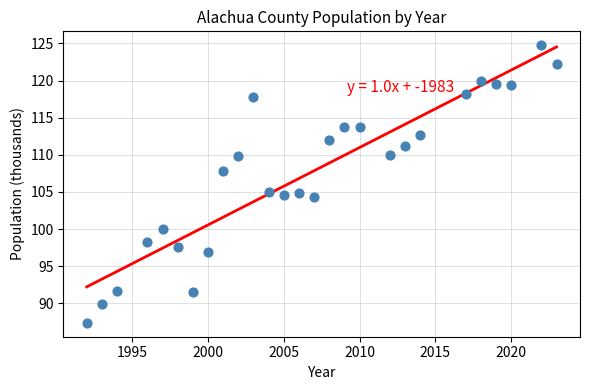

What is the range of Y values (max minus min)?

37.4